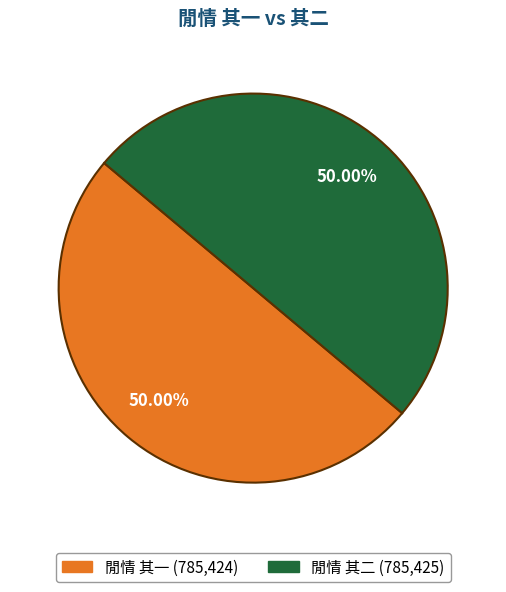

What is the total percentage of 閒情 其一 and 閒情 其二?

100.0%